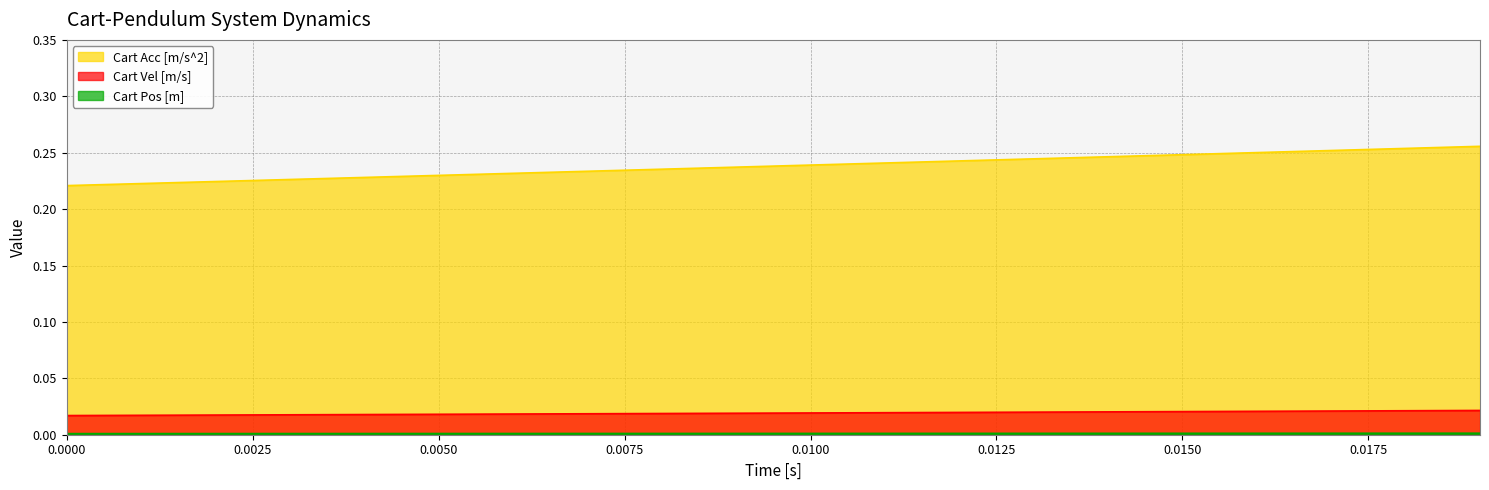

Which series has the largest range (max minus min)?

Cart Acc [m/s^2]